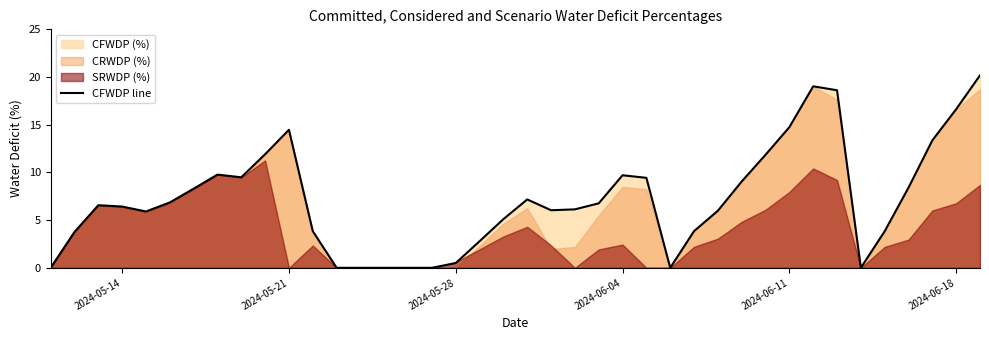

What is the value of the 26th point from the left?

9.4